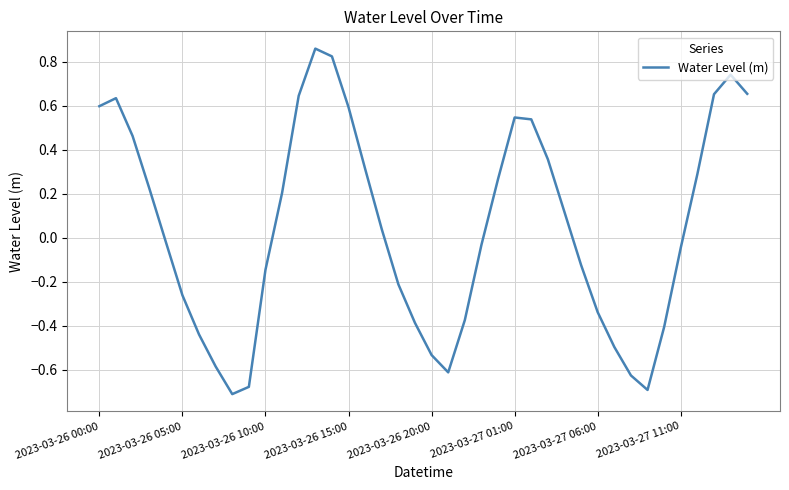

How many categories are shown in the chart?

40